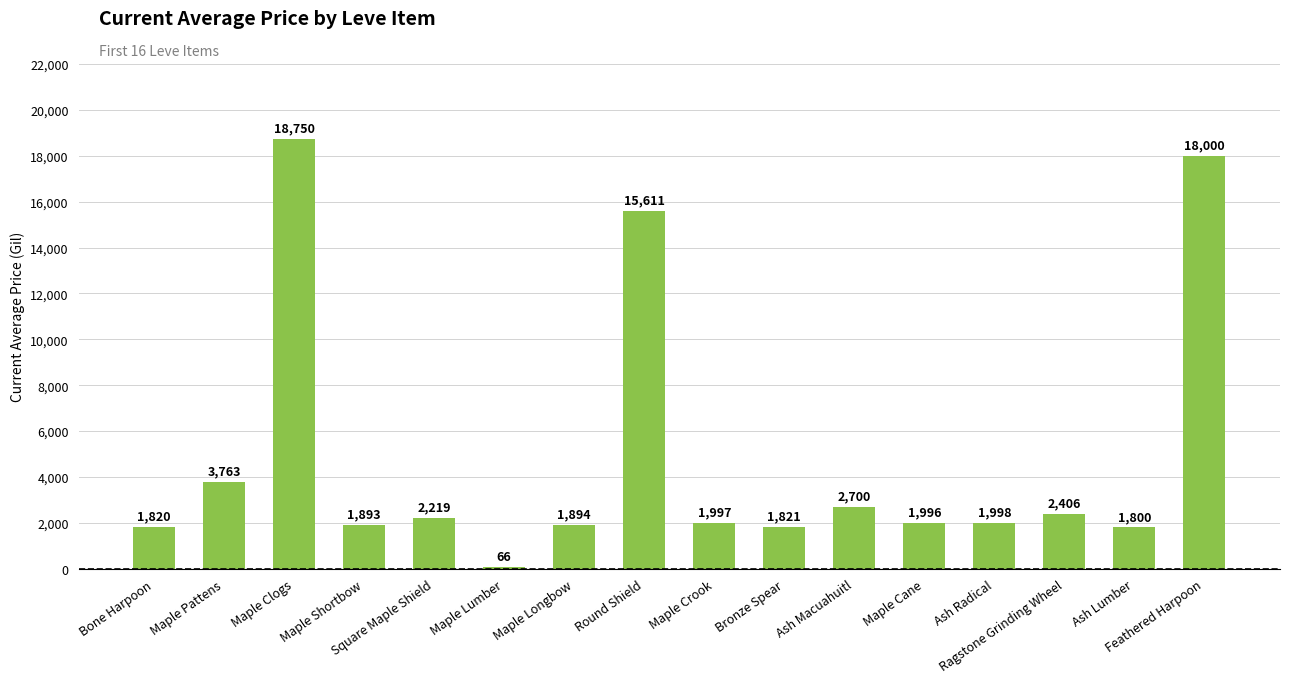

What is the label of the 3rd bar from the right?

Ragstone Grinding Wheel